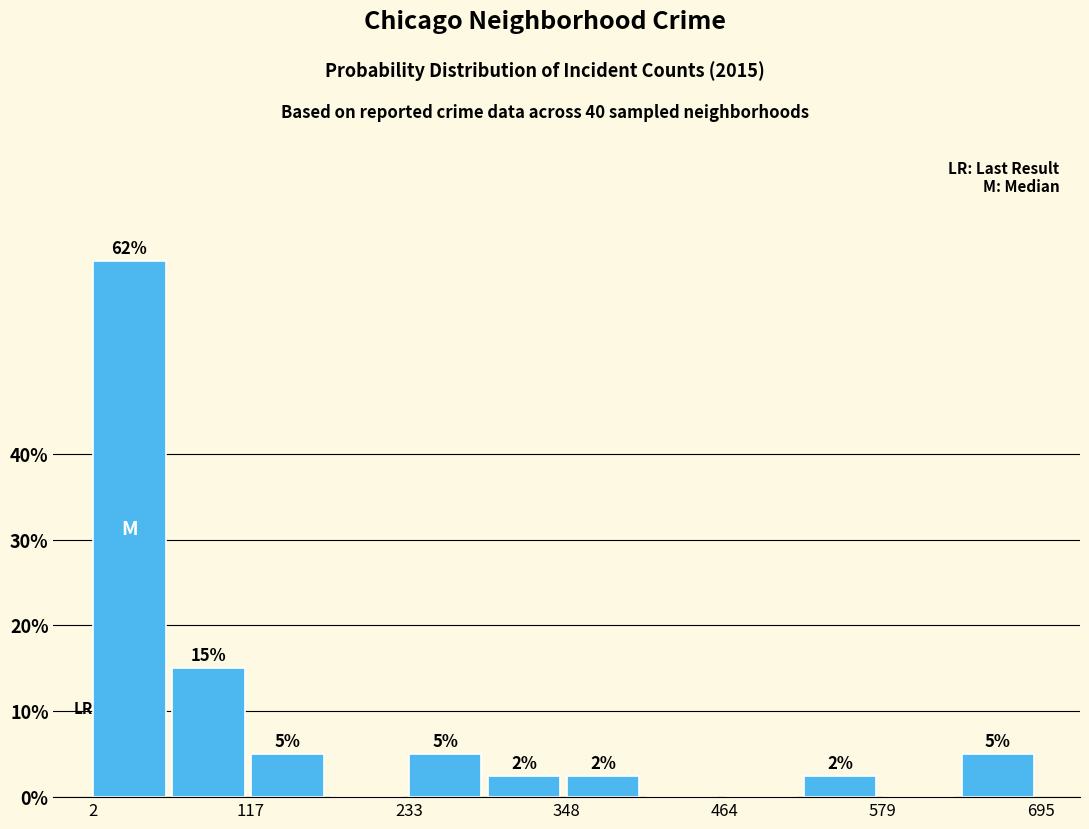

Around what value on the x-axis is the tallest bar? Give the approximate position of its centre, as read against the axis.

20